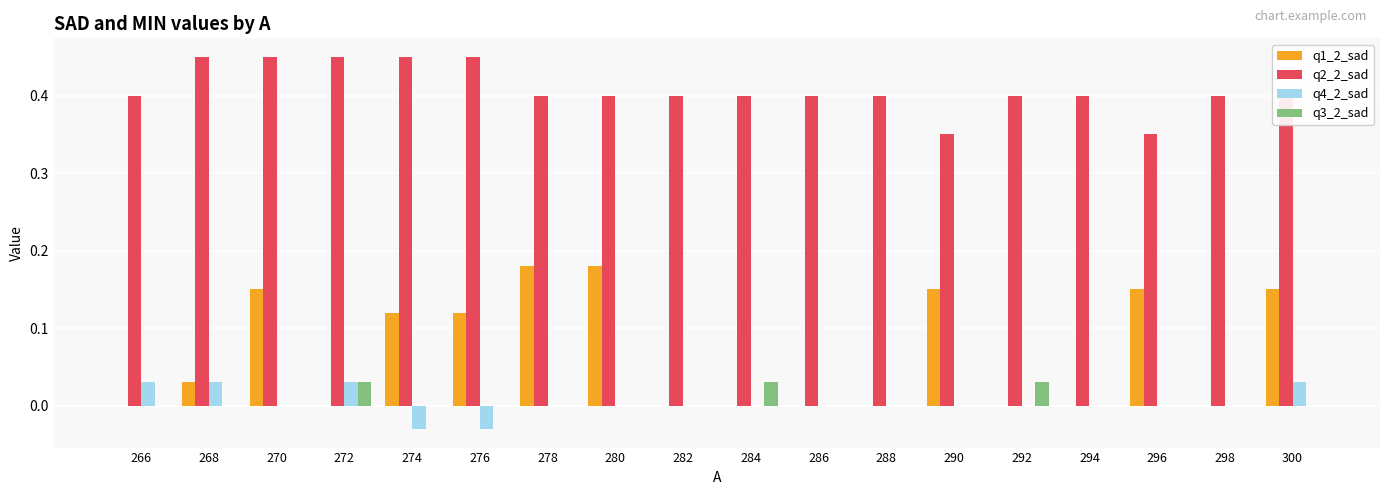

Between 284 and 290, which series saw the biggest shift?

q1_2_sad